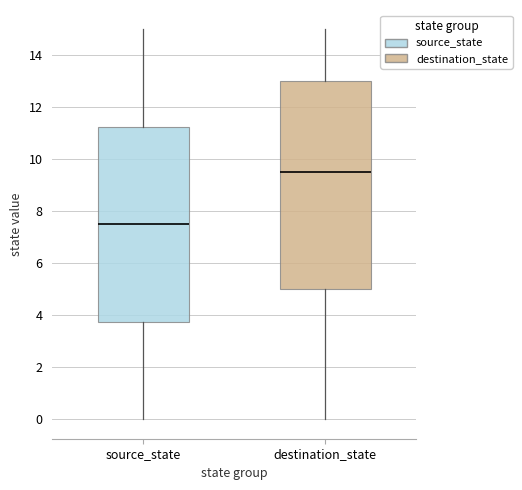

Which box has the highest median line?

destination_state